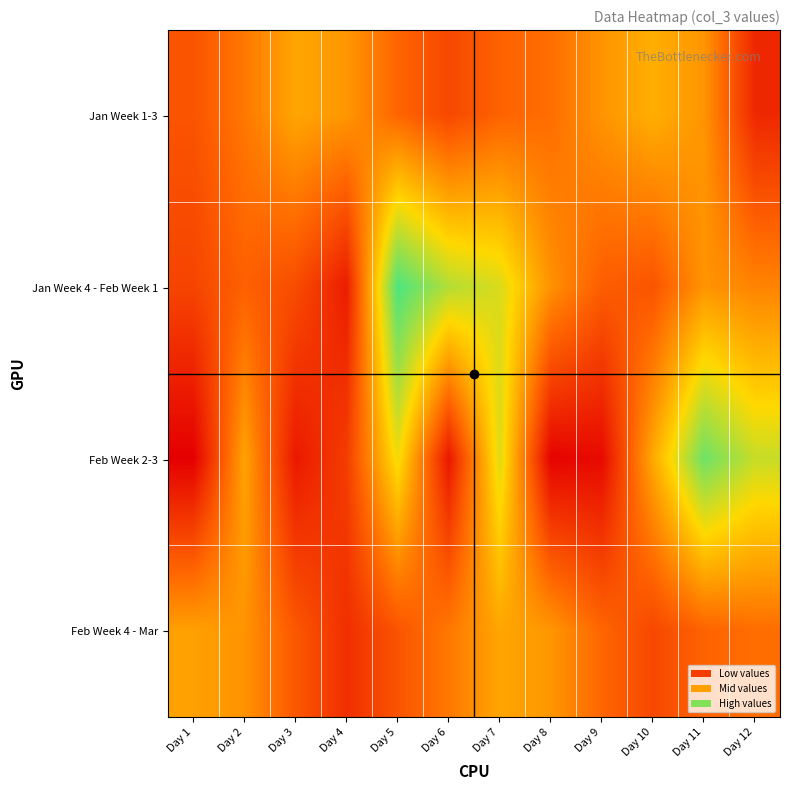

At which category is the sum across all series the highest?

Day 7